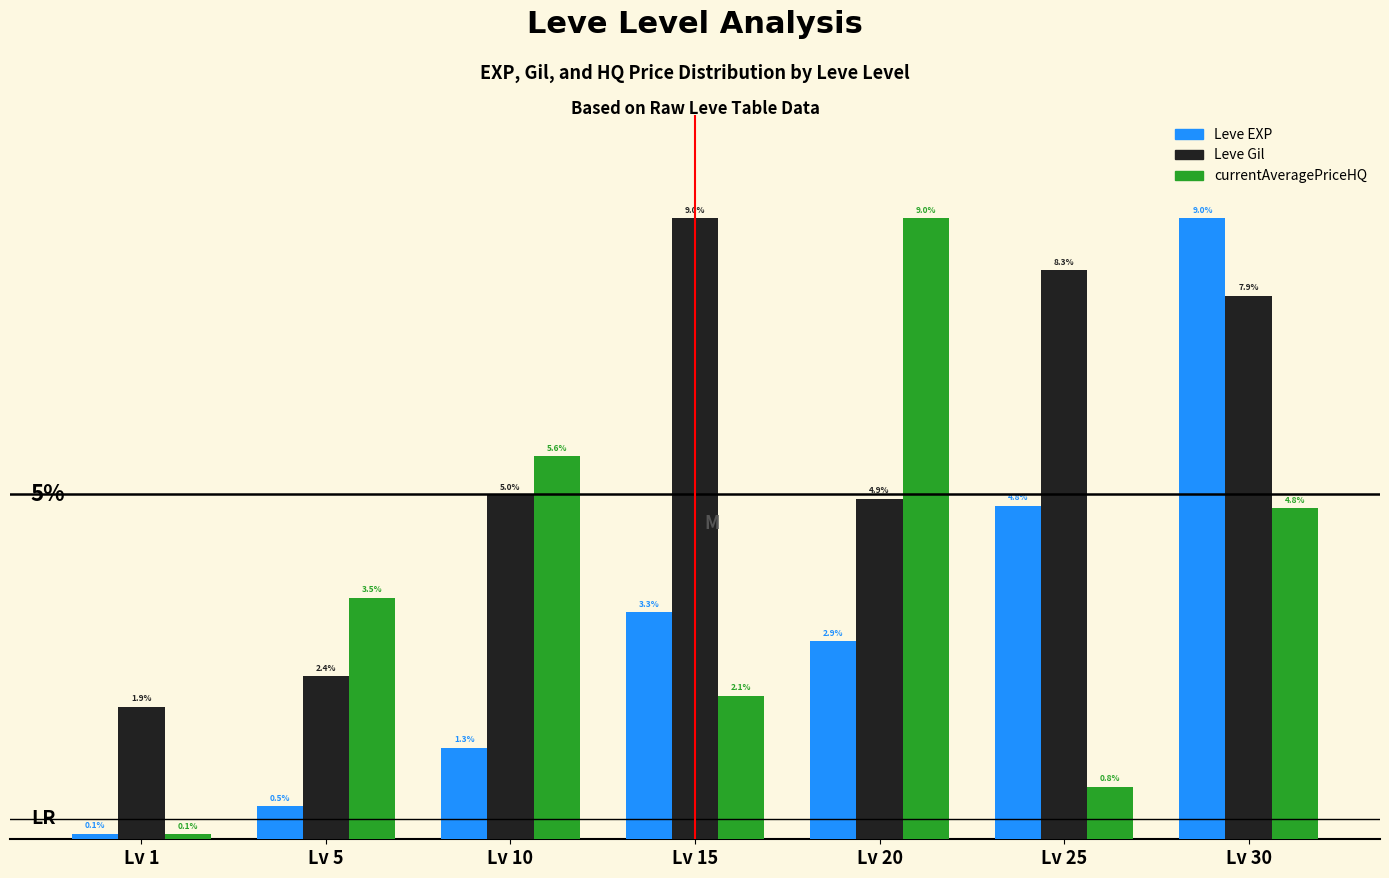

Does the chart contain stacked bars?

No